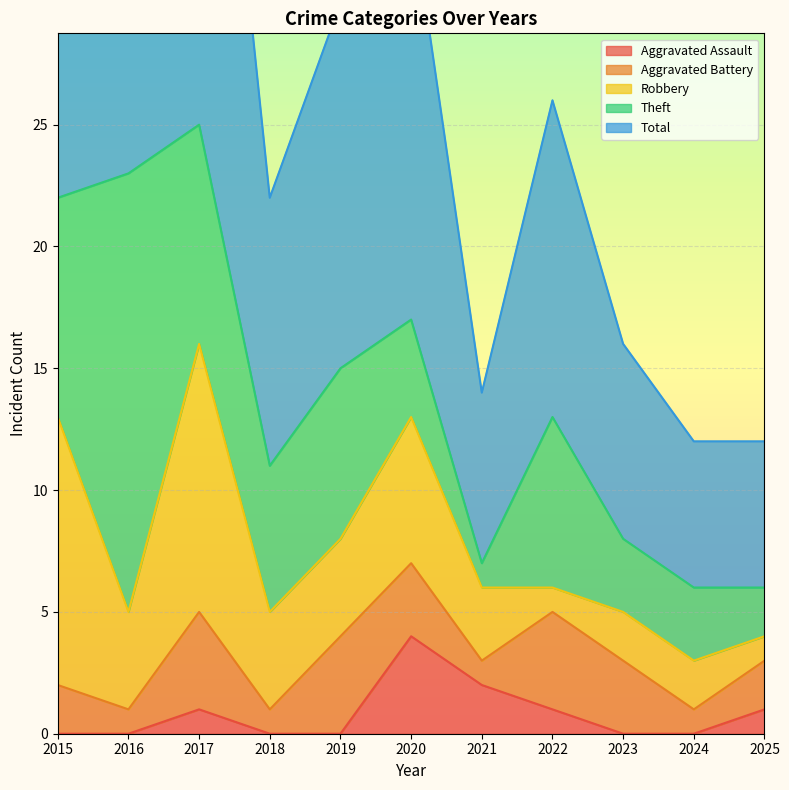

Which series ends up on top after the final intersection of Aggravated Battery and Robbery?

Aggravated Battery